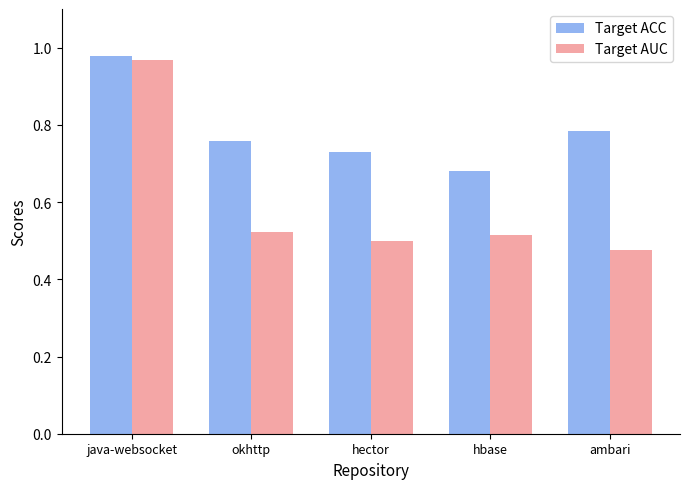

What are all the series names shown in the legend?

Target ACC, Target AUC